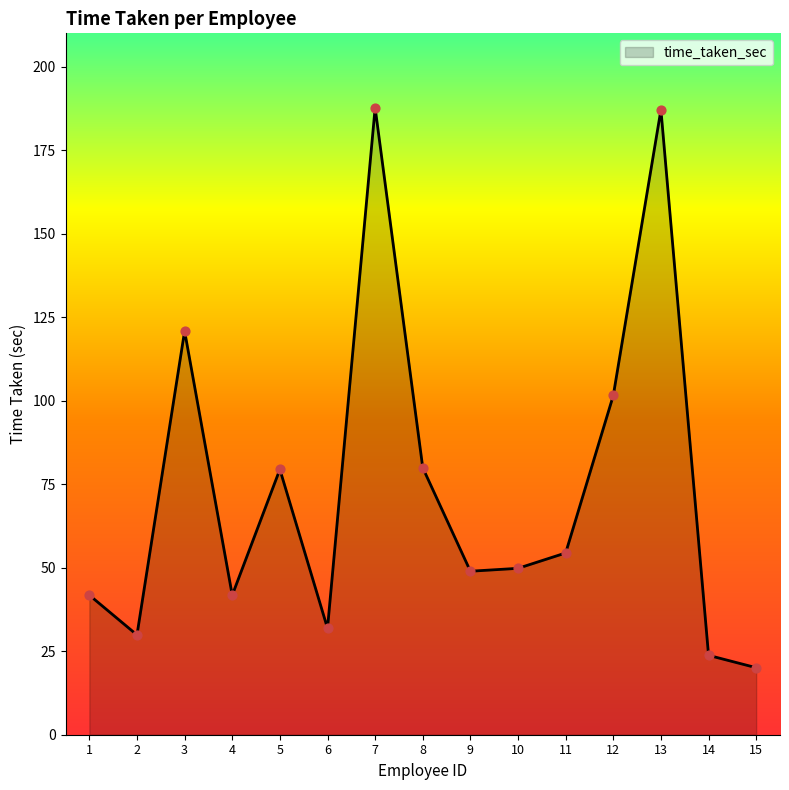

What is the ratio of the value at 15 to the value at 7?

0.1